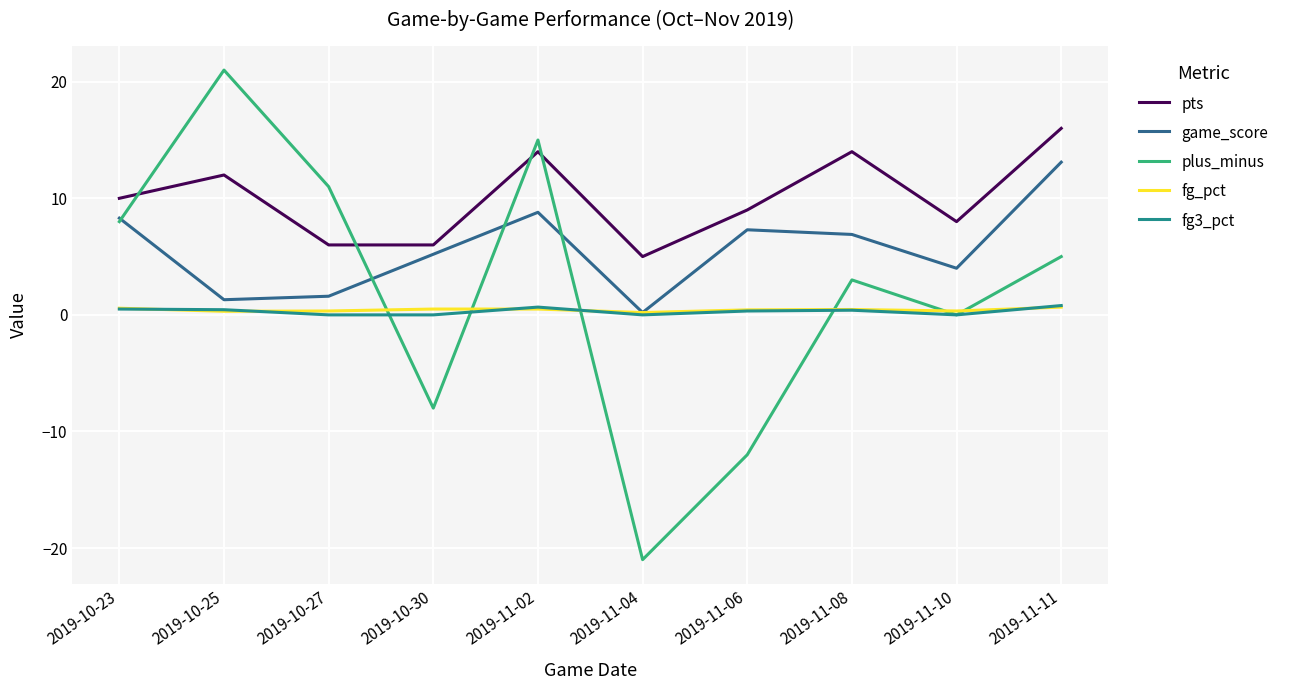

Is the value of game_score at 2019-10-30 greater than the value of pts at 2019-10-23?

No